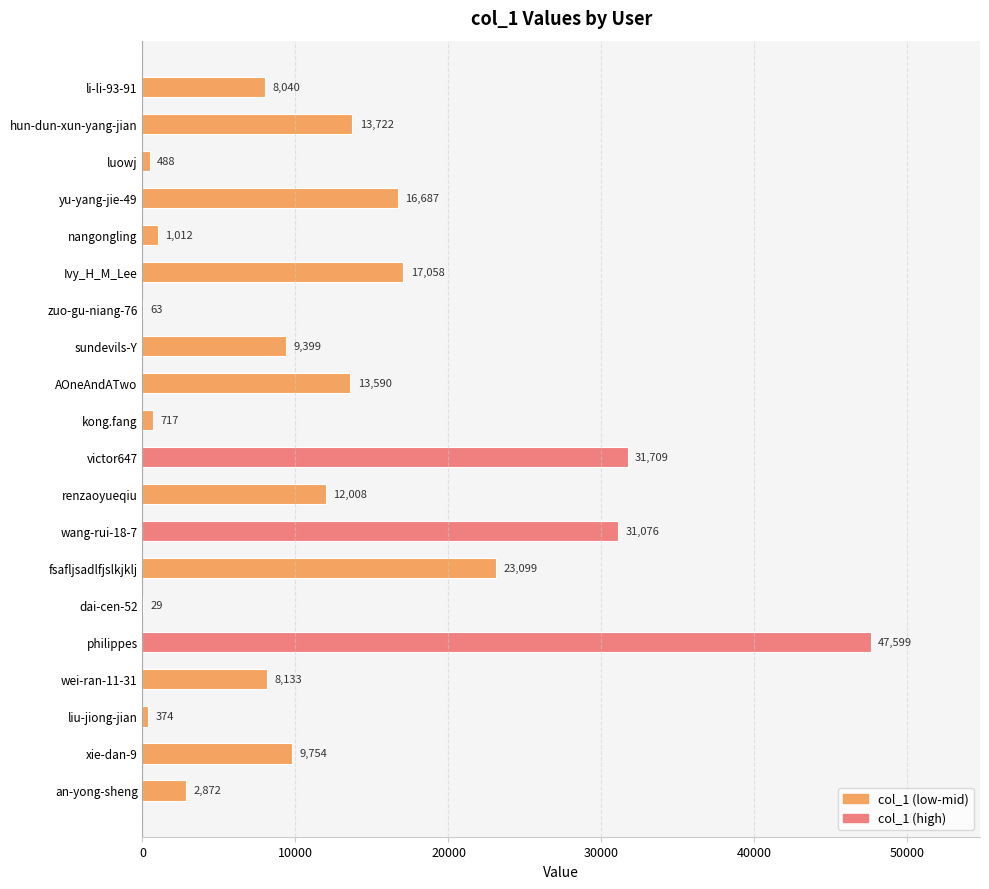

Read the value at AOneAndATwo, to the nearest 50.

13600